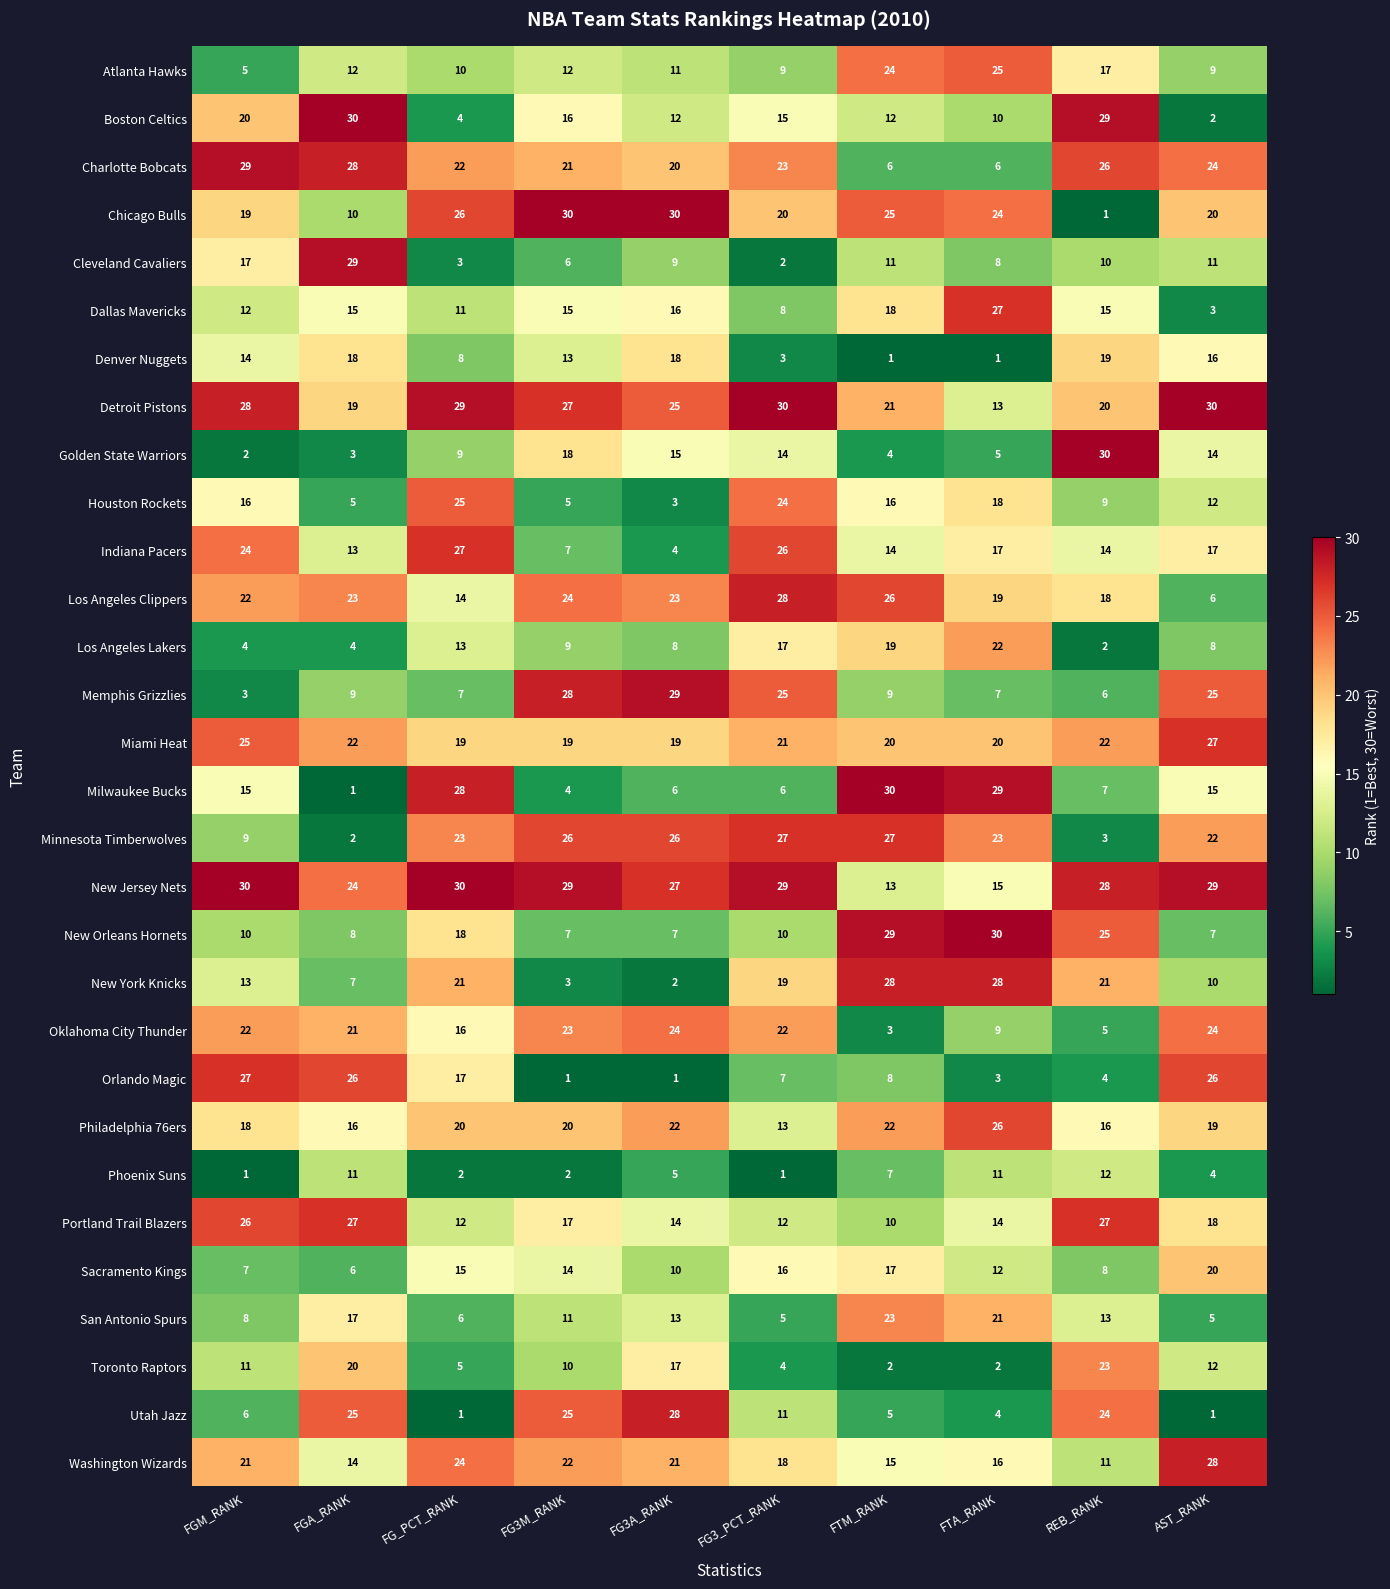

What is the spread (max minus min) of values at REB_RANK?

29